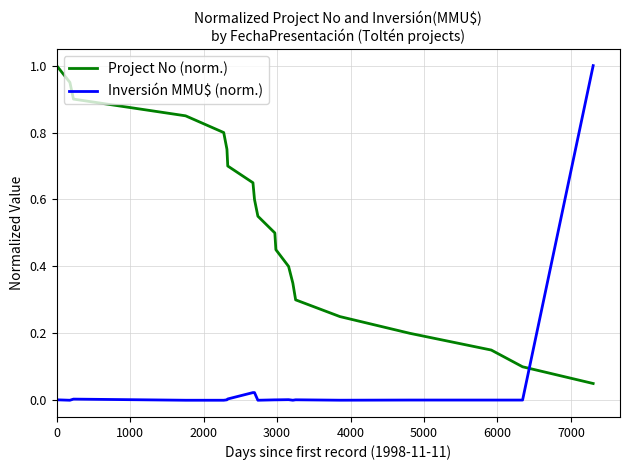

Which series has the widest spread of values?

Inversión MMU$ (norm.)